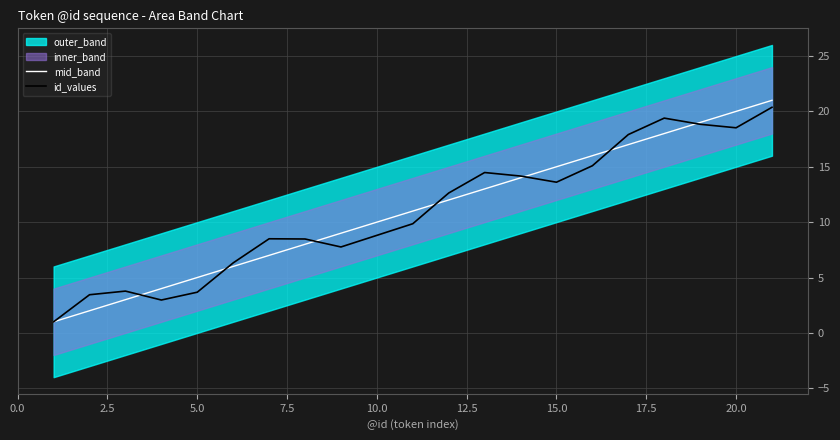

What is the maximum value for mid_band?

21.0